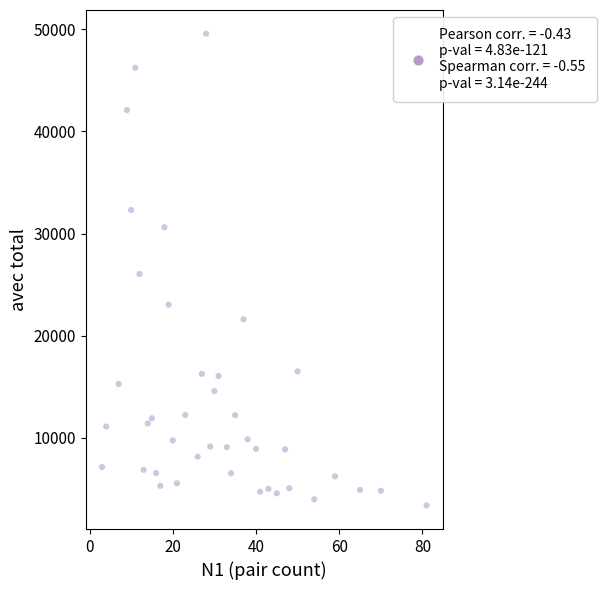

What is the range of Y values (max minus min)?

46203.3